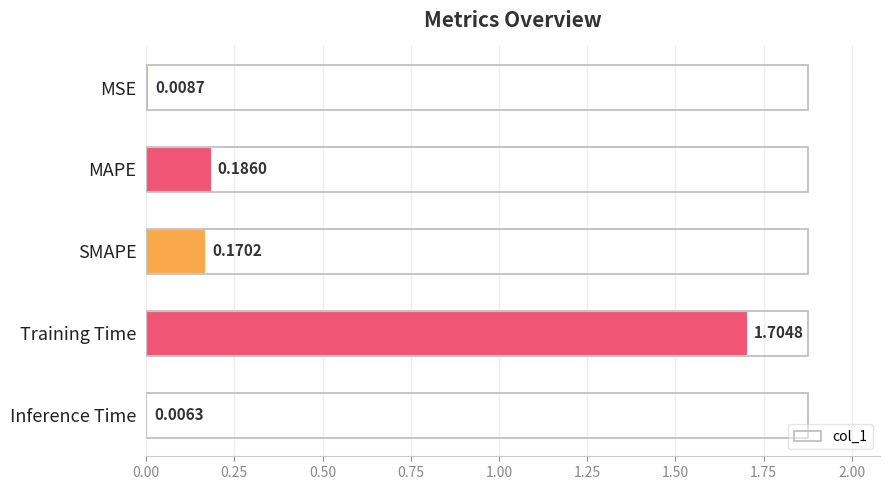

Does the chart contain any negative values?

No